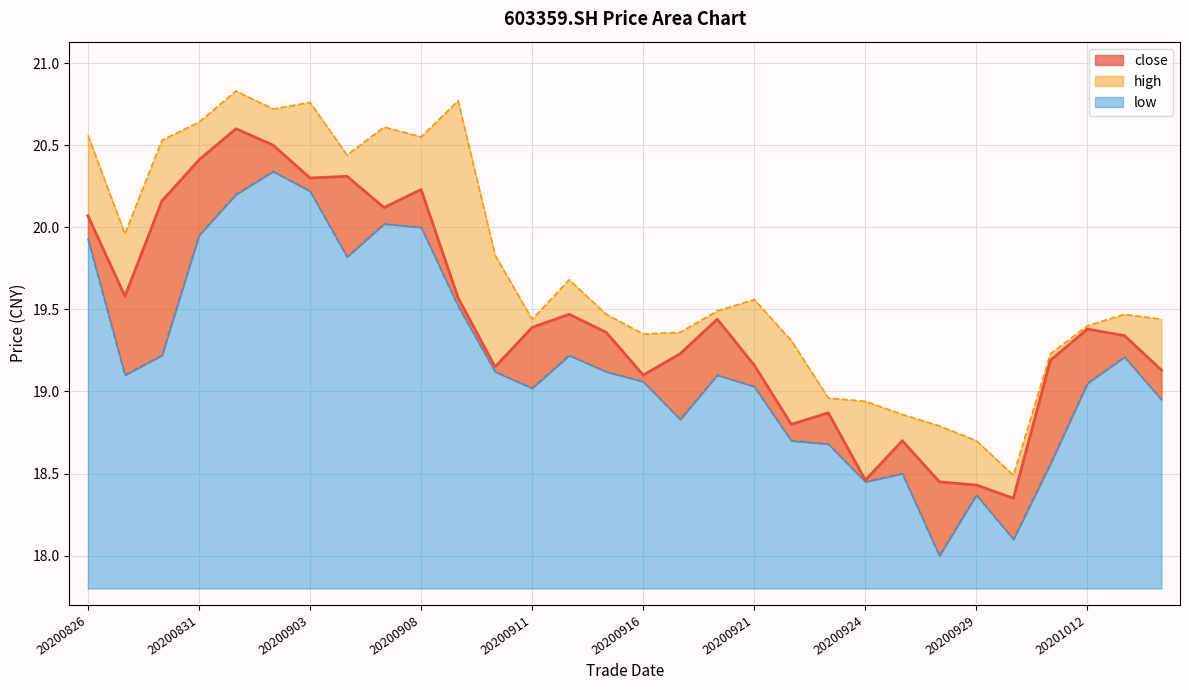

True or false: close has a value of 19.5 at 20200914.

True